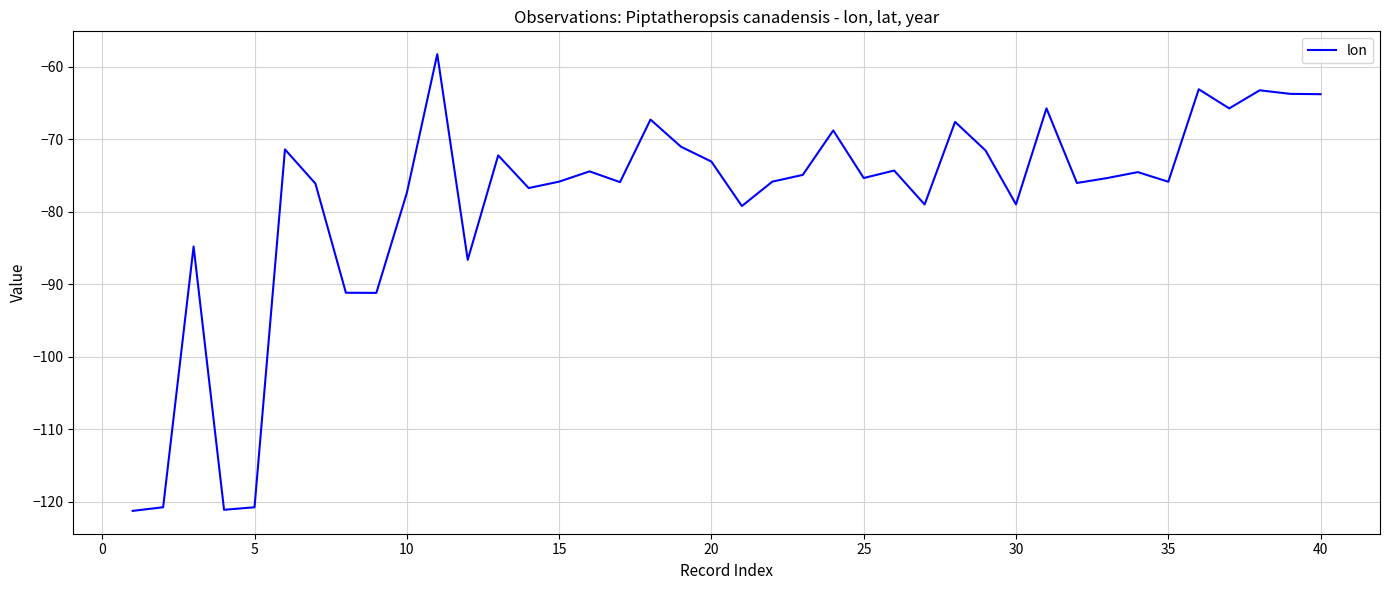

What is the smallest value displayed?

-121.3